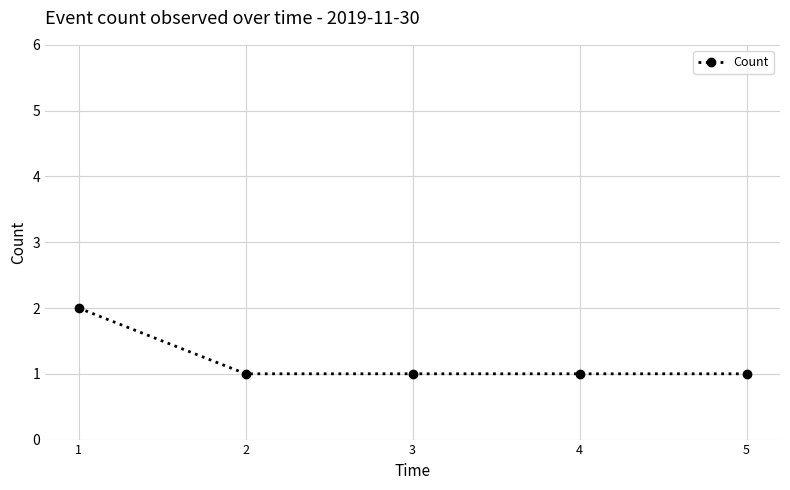

What is the ratio of the value at 3 to the value at 5?

1.0